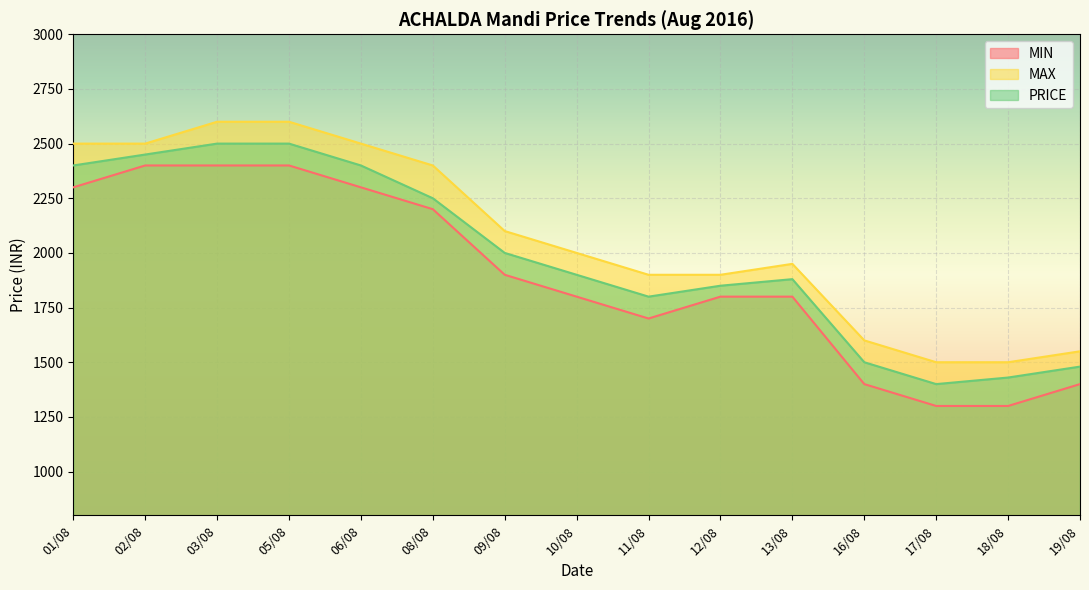

At how many categories does at least one series exceed 2072?

7